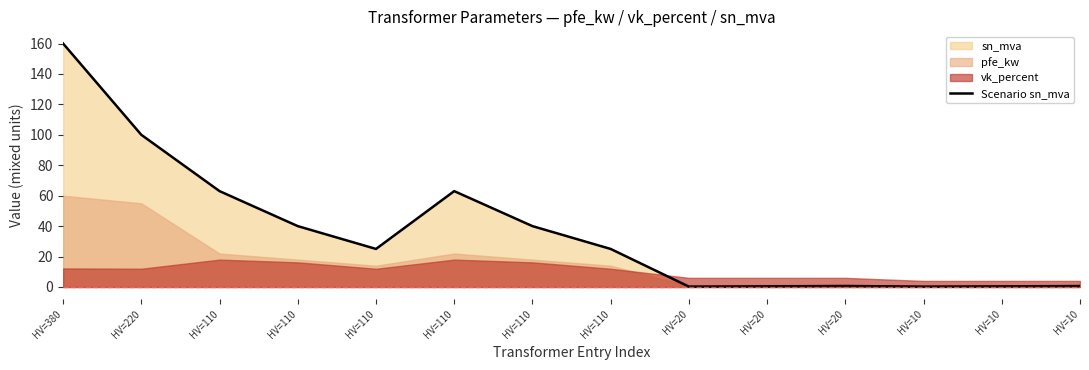

What is the value of the 3rd point from the left?

63.0